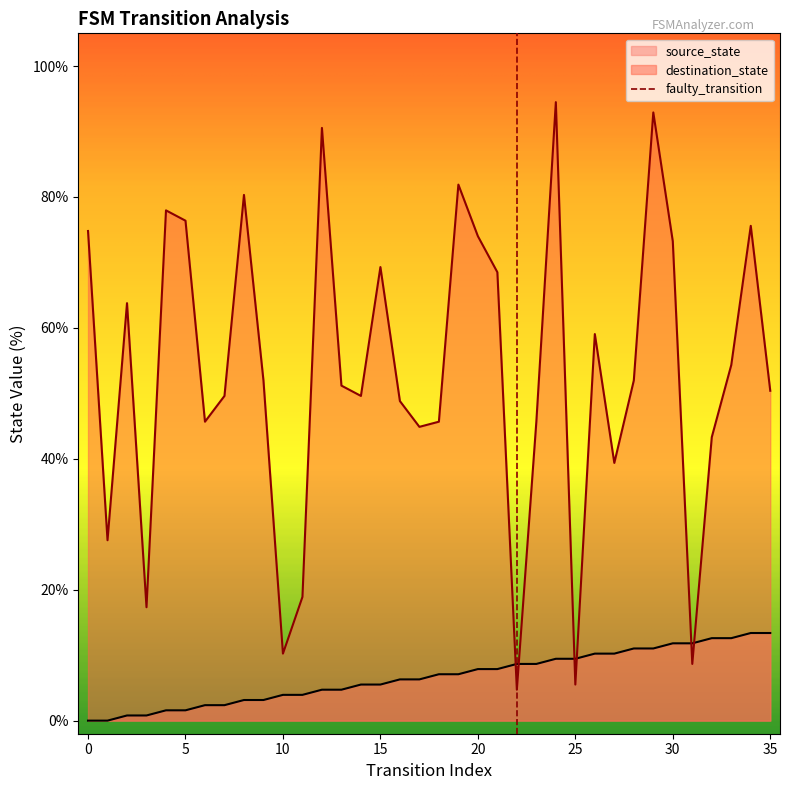

After their last crossing, which series has the higher values: destination_state or source_state?

destination_state